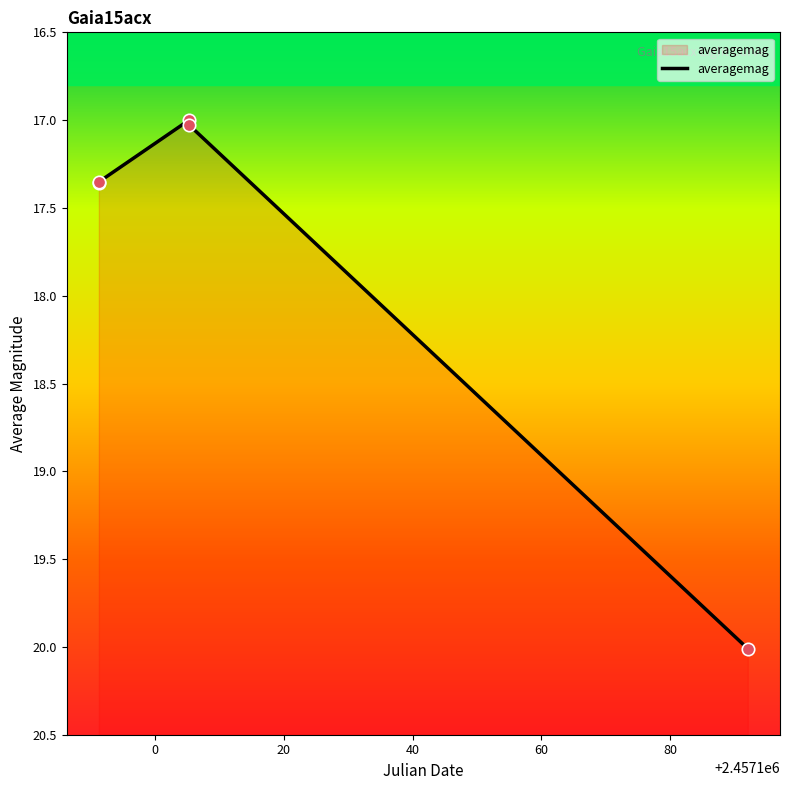

What is the change in value from 2015-03-09 18:43 to 2015-03-23 18:48?

-0.4